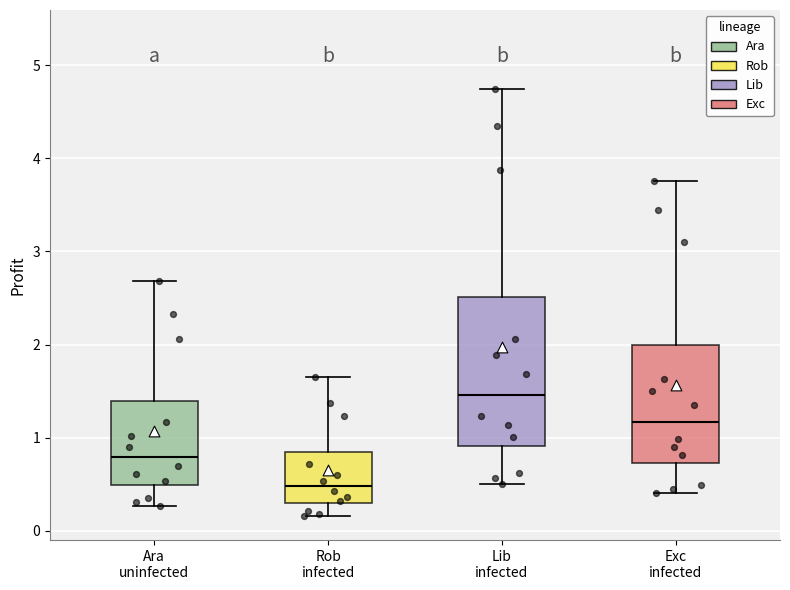

Where is the upper edge of the box for Lib infected on the y-axis? The values are not printed on the chart, so give them approximately, as read against the axis.

2.5